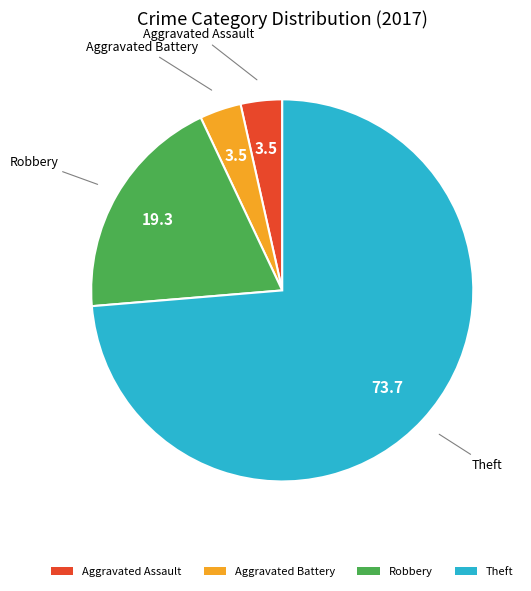

Do Aggravated Battery and Robbery together represent more than half of the pie?

No